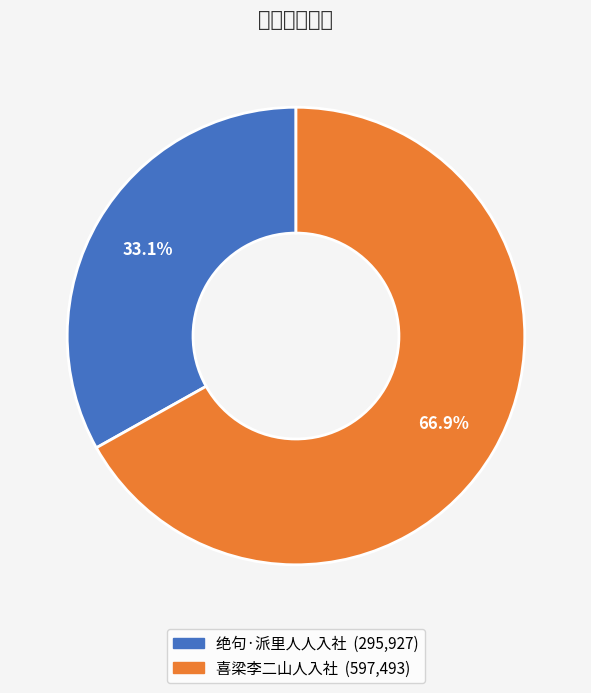

True or false: 绝句·派里人人入社 accounts for 20% of the total.

False